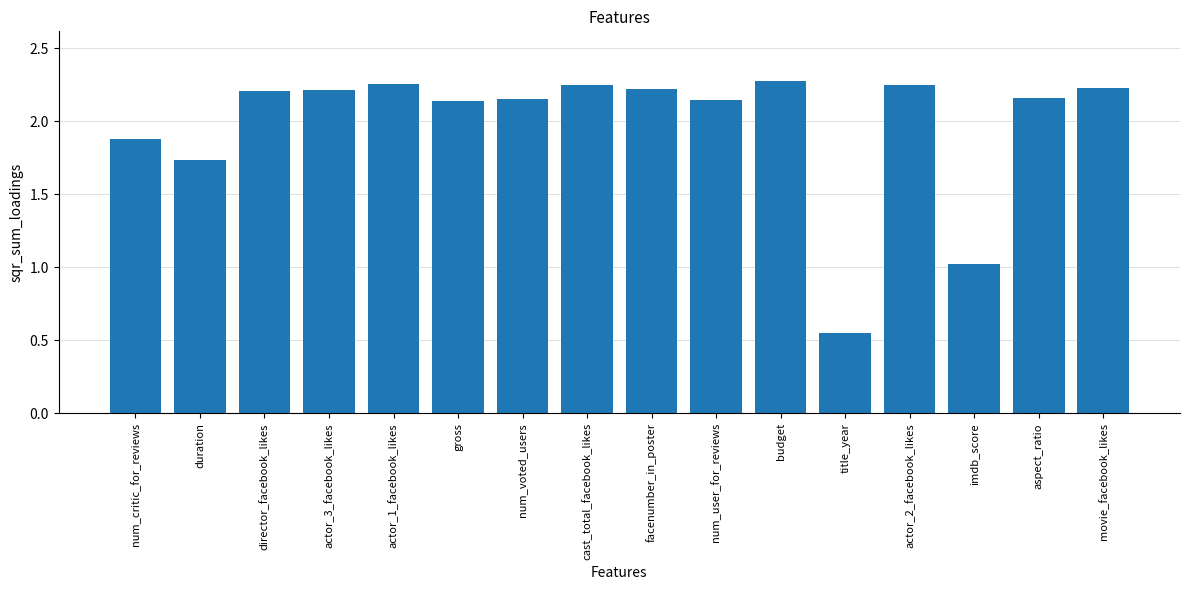

At which label does the data first exceed 2?

director_facebook_likes